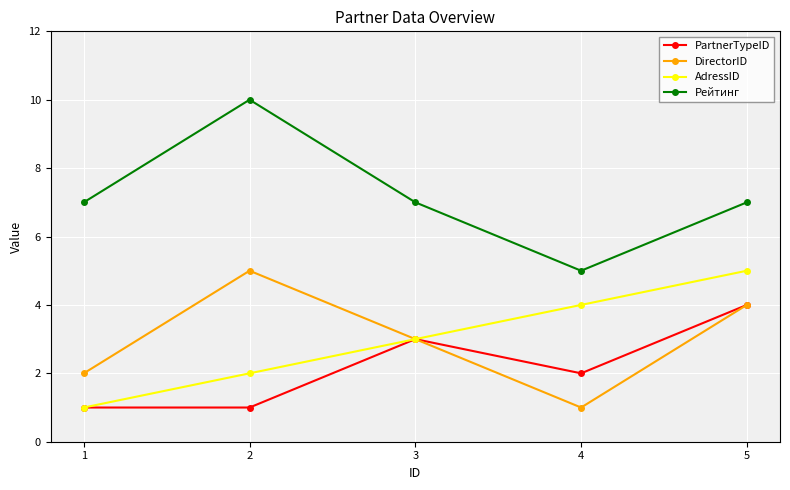

Where does the PartnerTypeID series first go above 2?

3